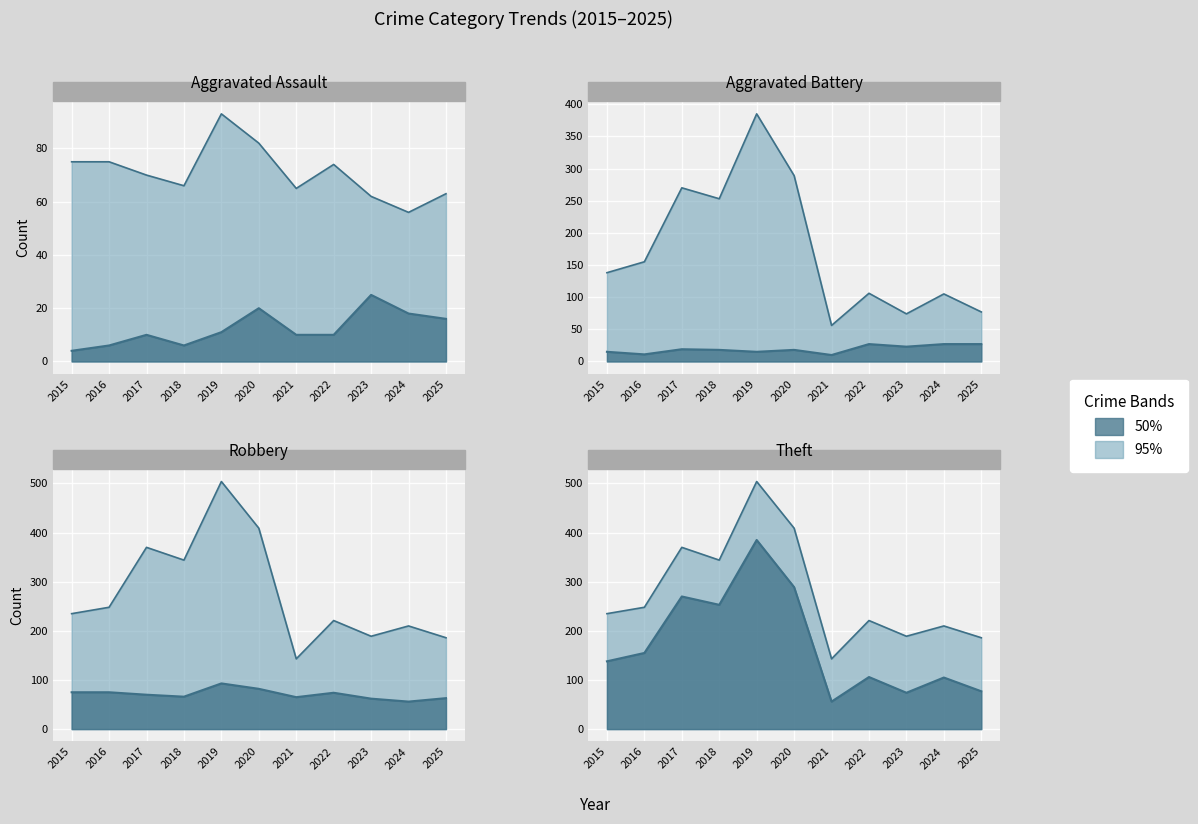

True or false: Aggravated Assault and Total cross at least once.

False